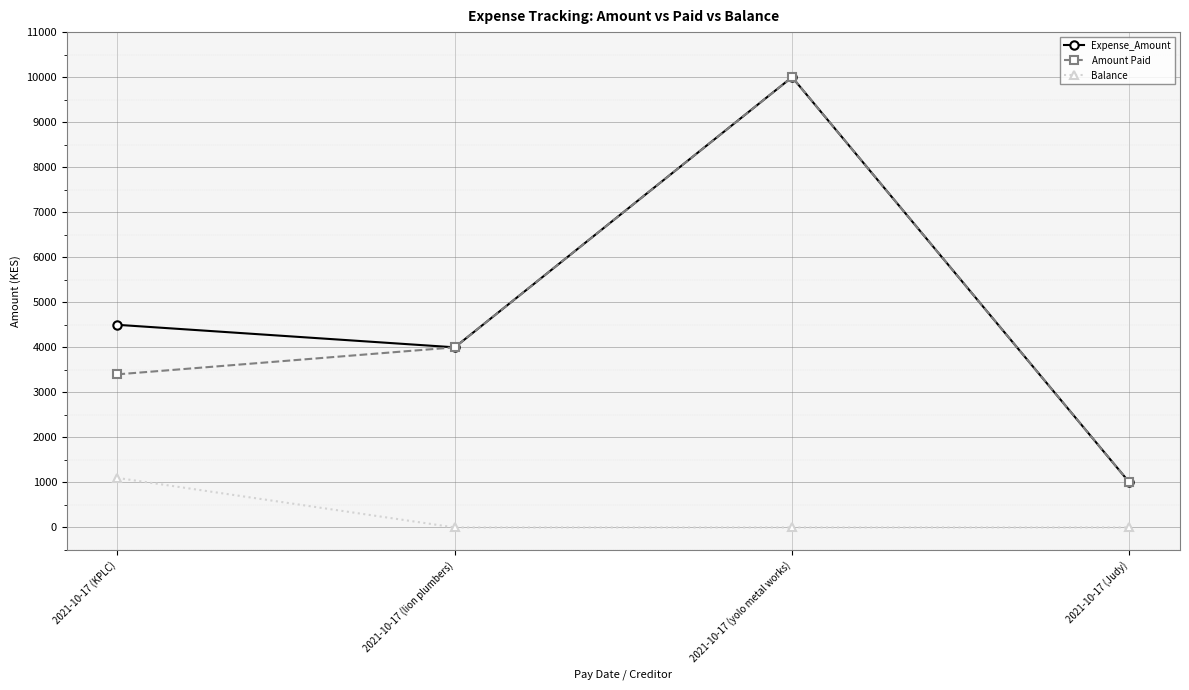

How many values in the Expense_Amount series are below 4500?

2